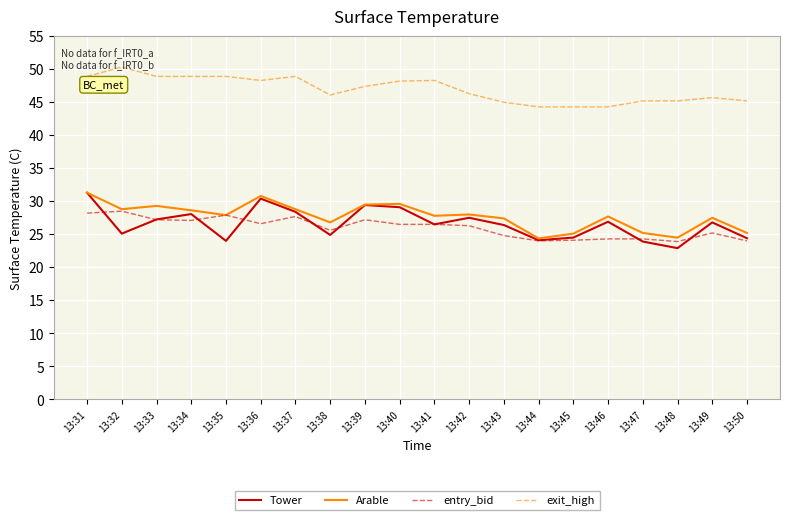

What is the maximum value for Tower?

31.3